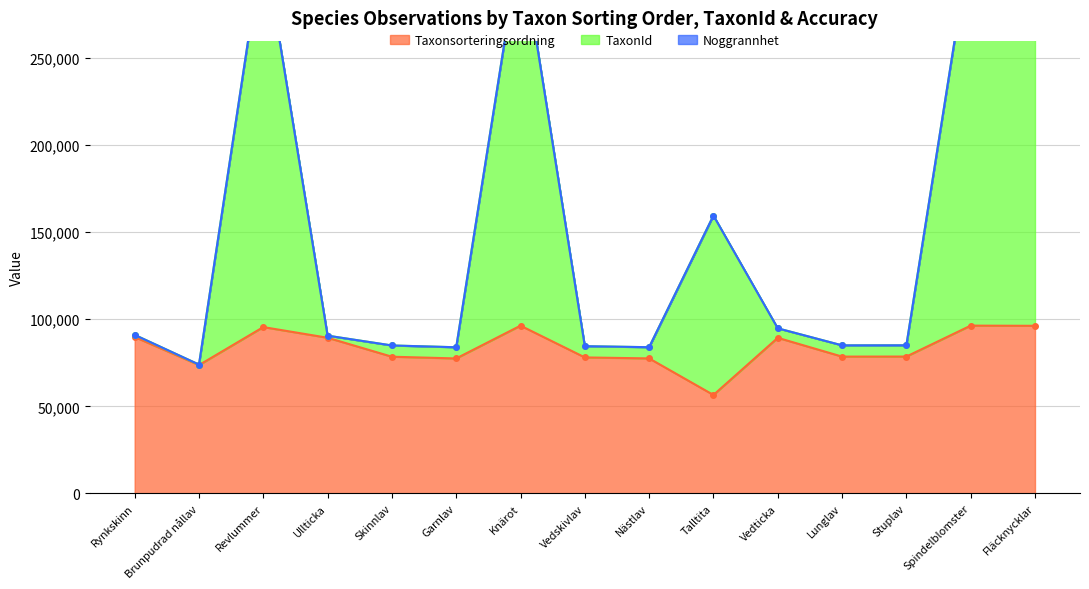

What is the difference between the highest and lowest values at Nästlav?

6434